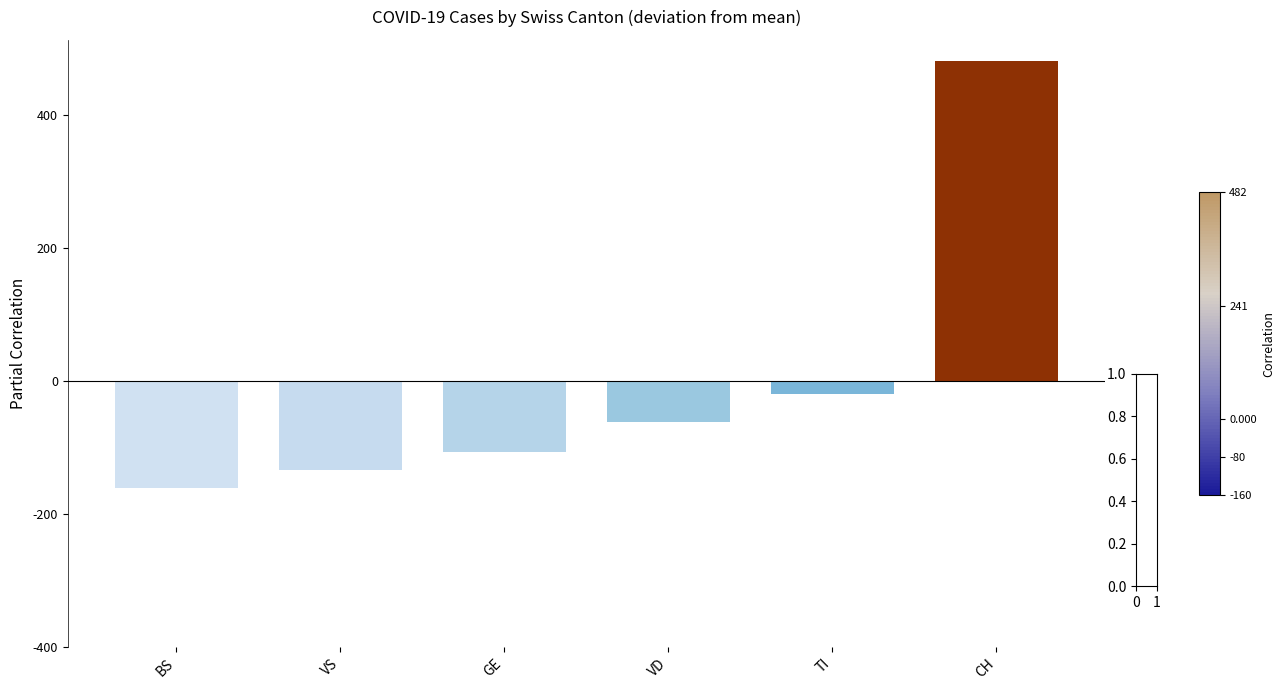

What is the smallest value displayed?

-160.5